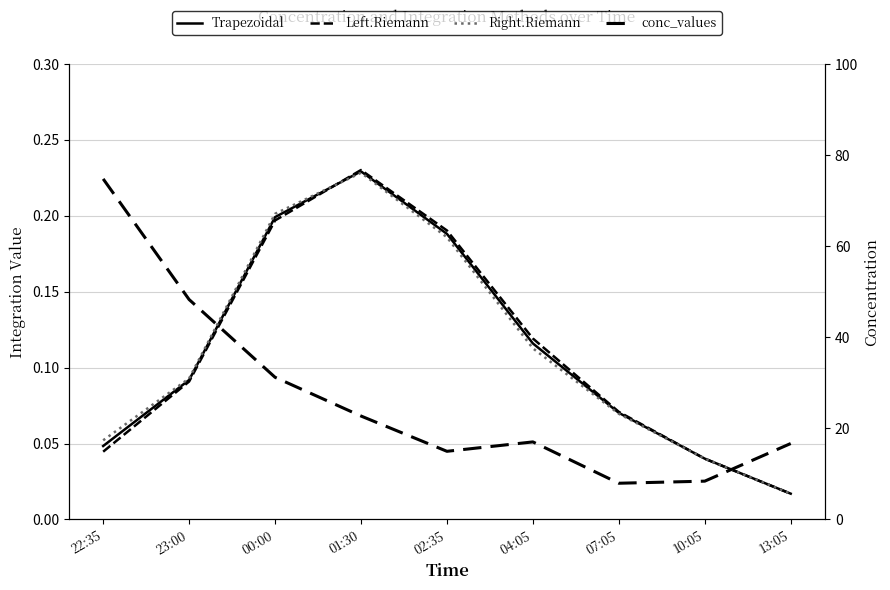

True or false: Left.Riemann has a value of 0.1 at 22:35.

False